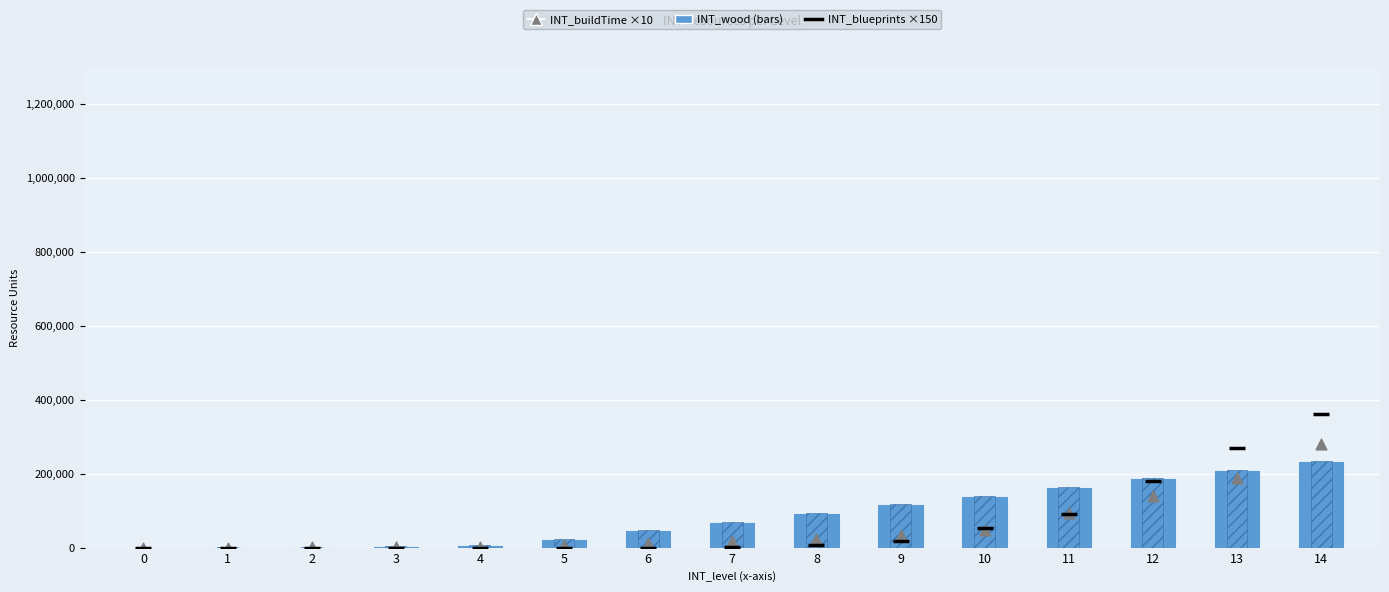

At how many categories does at least one series exceed 33358?

9